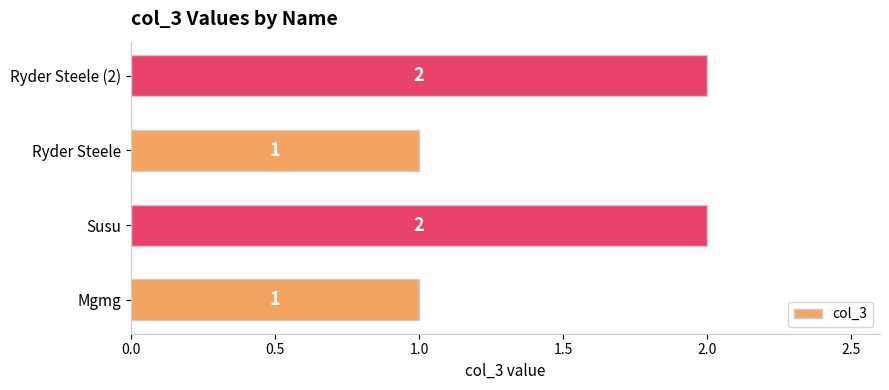

Reading bottom to top, list all the values displayed in this chart.

1	2	1	2